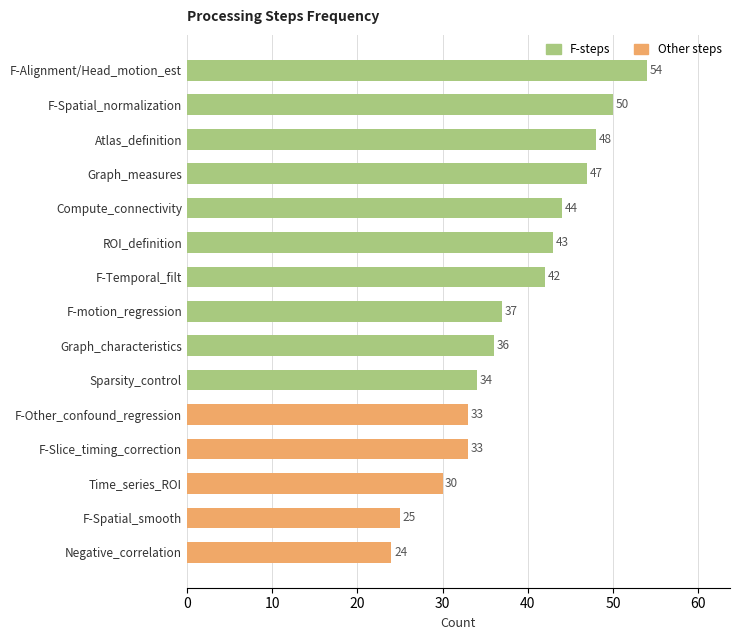

Reading top to bottom, transcribe all the data shown in this chart.

54	50	48	47	44	43	42	37	36	34	33	33	30	25	24